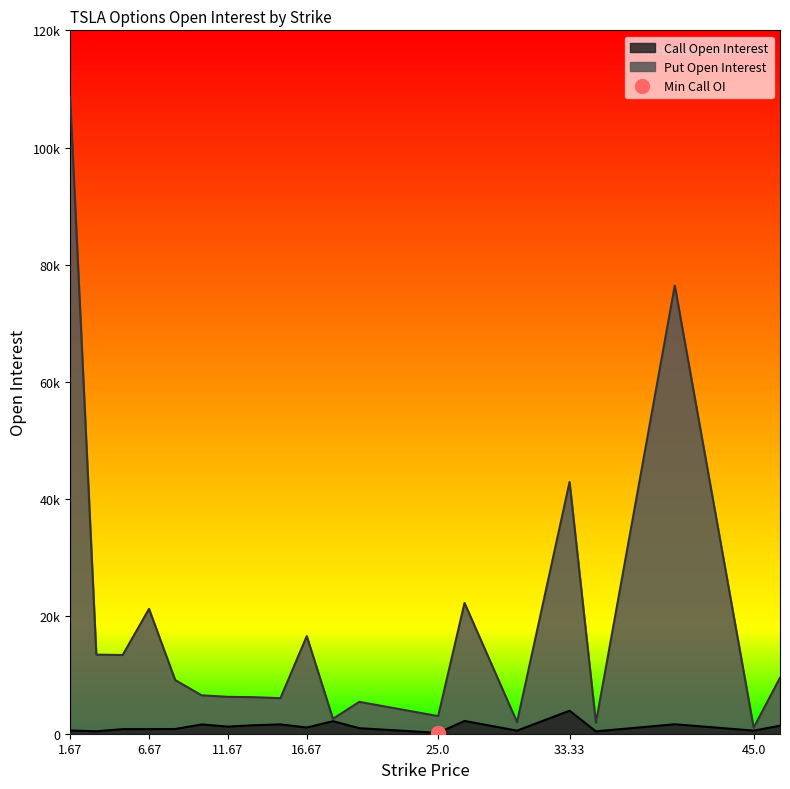

Which category has the highest value across all series?

1.67